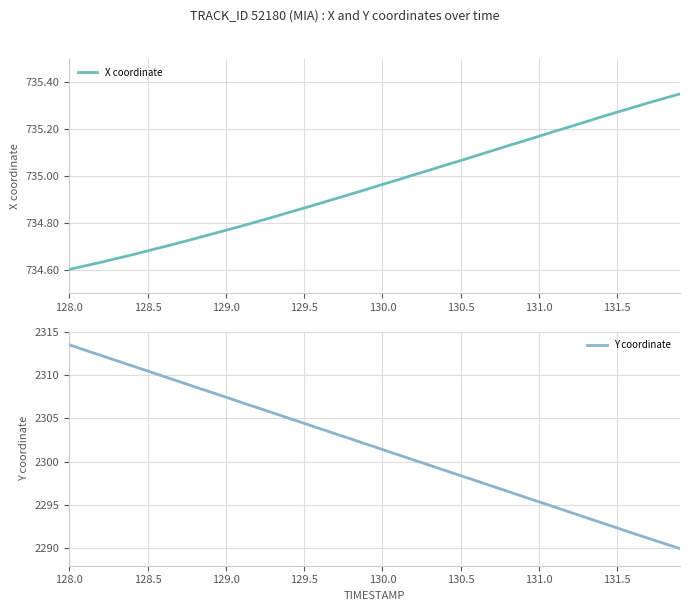

How many lines are shown in the chart?

2